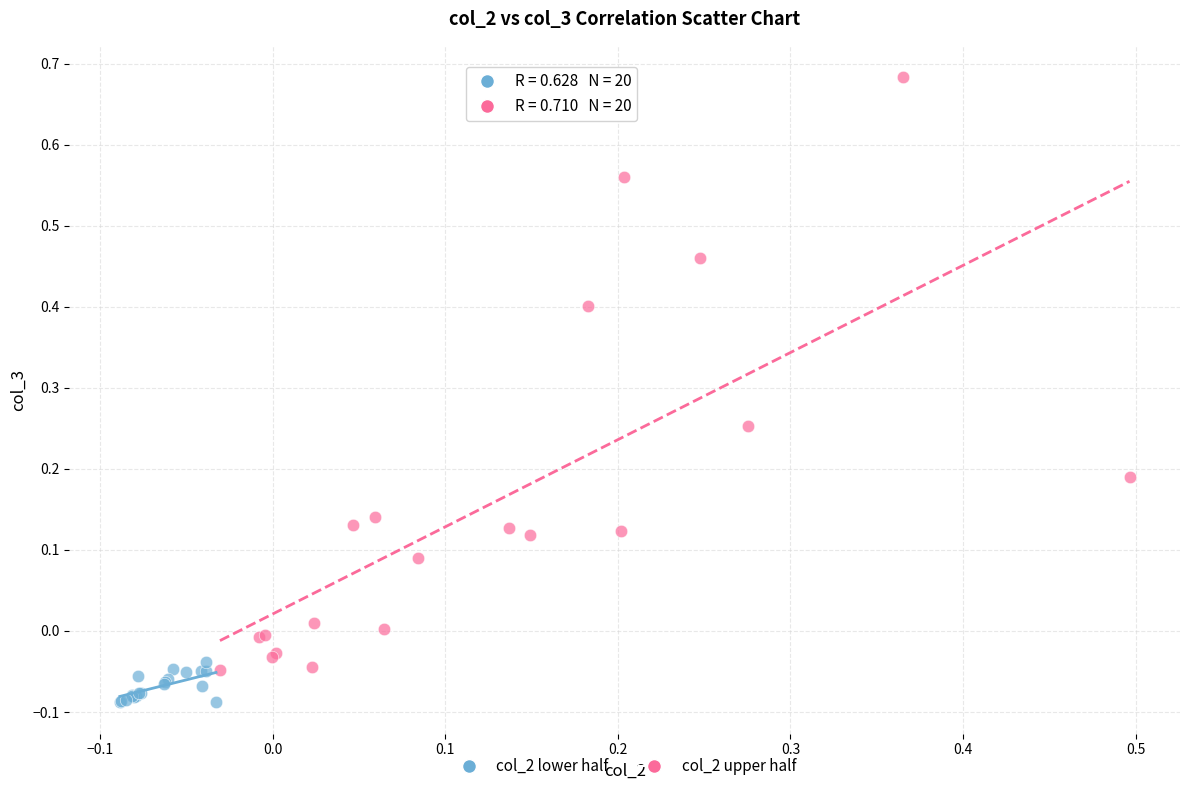

Which series contains the highest Y value?

col_2 upper half